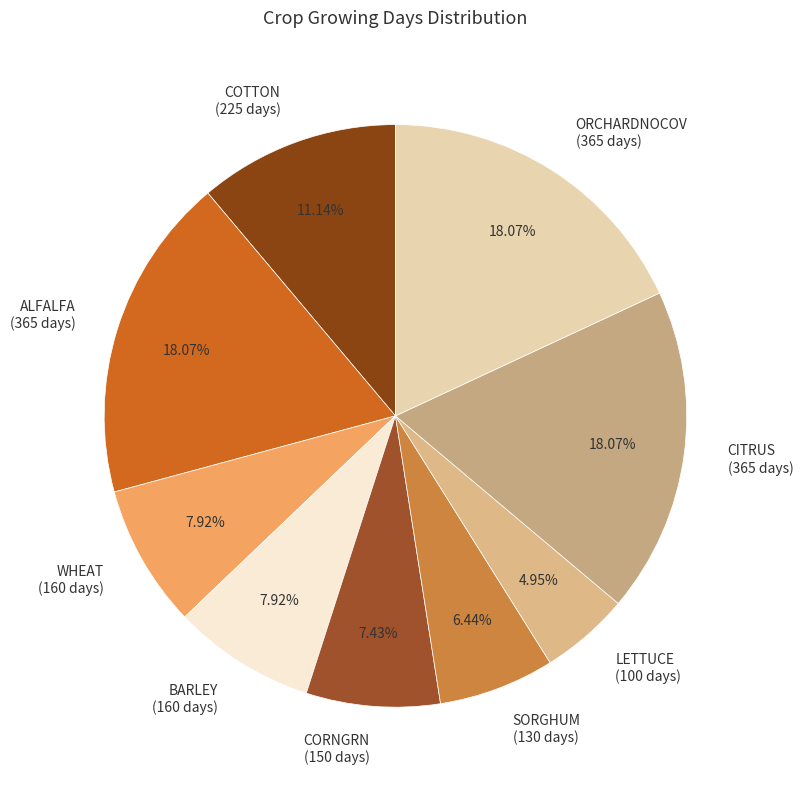

Which slice is the smallest?

LETTUCE